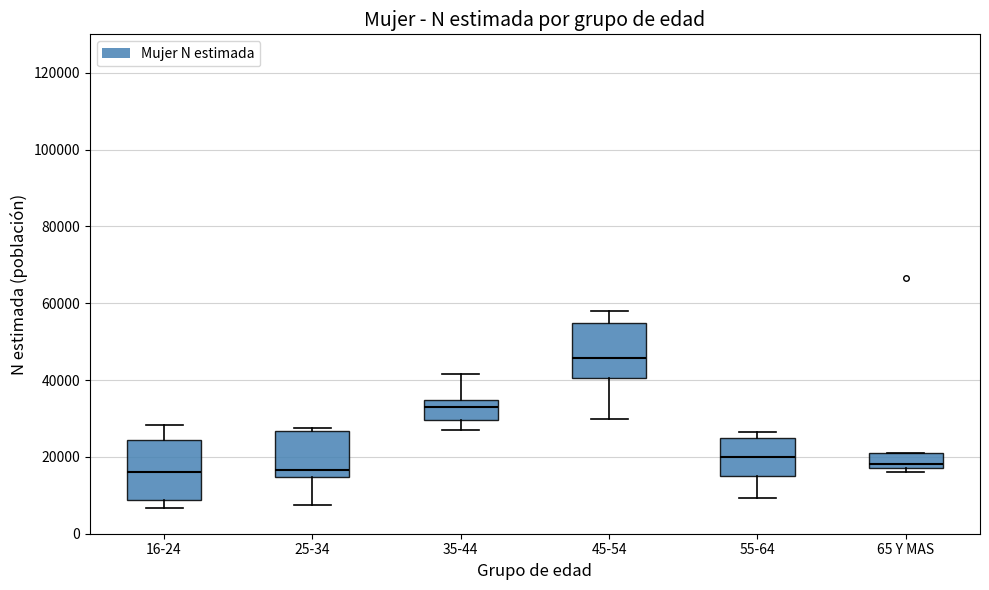

Reading left to right, read every box against the y-axis: the position of its median line, the range the box covers, and the ends of its whiskers. The values are not printed on the chart, so give them approximately, as read against the axis.

16-24: median 16000, box 8000 to 24000, whiskers 6000 to 28000
25-34: median 16000, box 14000 to 26000, whiskers 8000 to 28000
35-44: median 32000, box 30000 to 34000, whiskers 28000 to 42000
45-54: median 46000, box 40000 to 54000, whiskers 30000 to 58000
55-64: median 20000, box 14000 to 24000, whiskers 10000 to 26000
65 Y MAS: median 18000 (just above the box's lower edge), box 18000 to 22000, whiskers 16000 to 22000